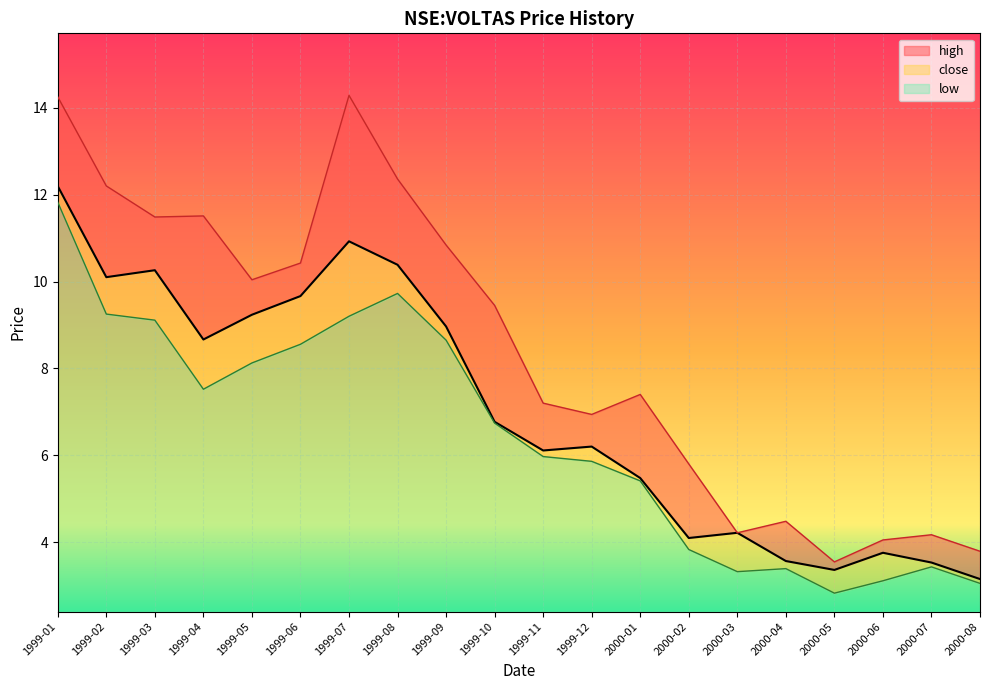

What is the difference between the second highest and minimum values in the low series?

7.1